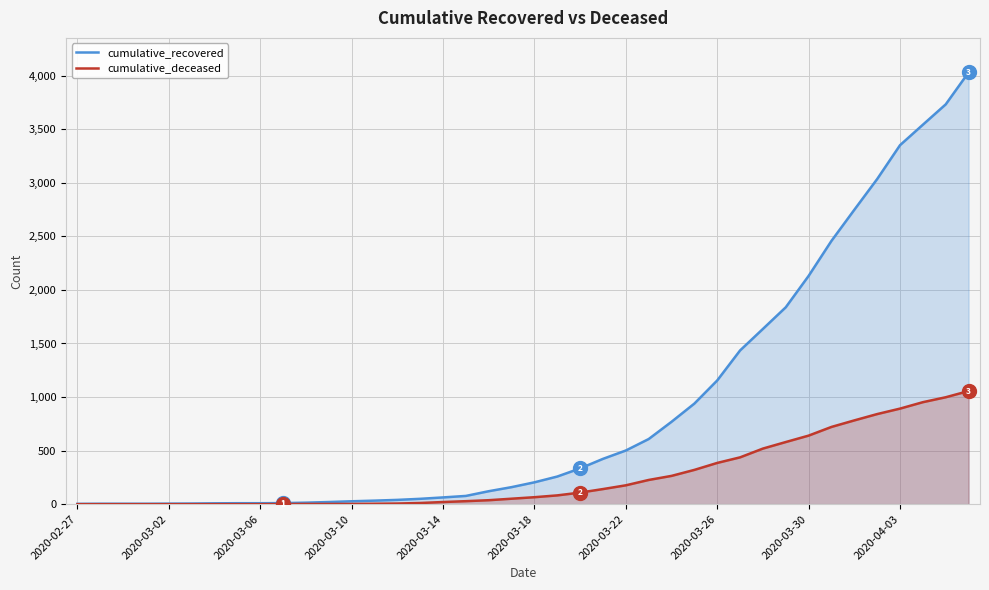

True or false: cumulative_deceased and cumulative_recovered cross at least once.

False